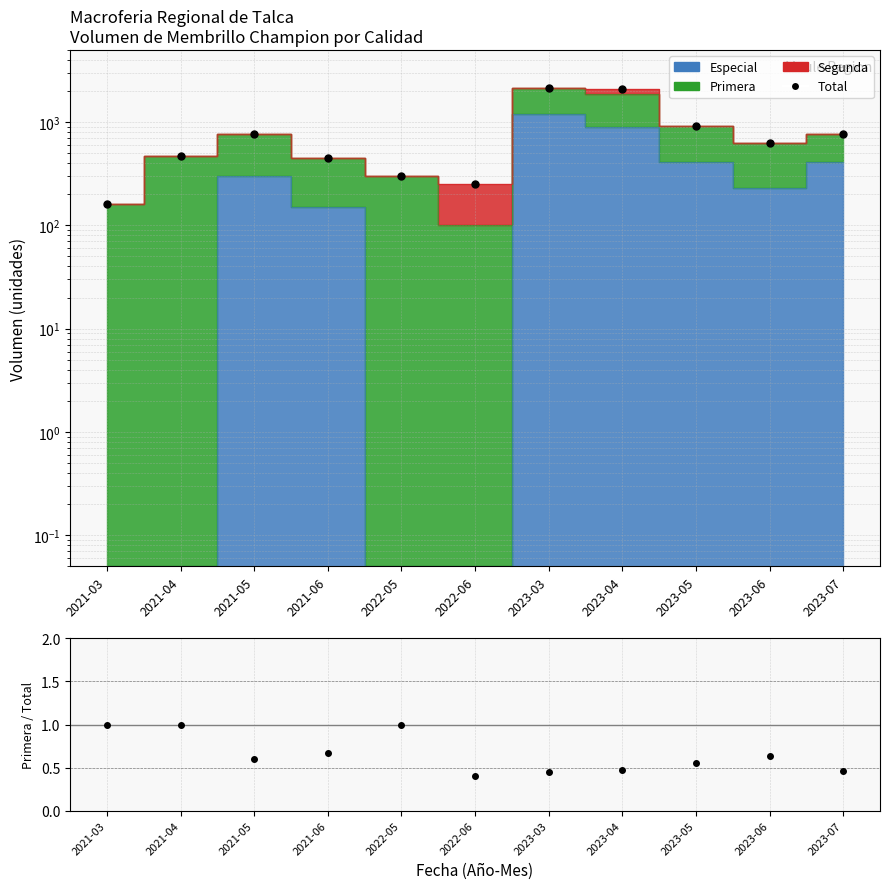

What is the difference between the maximum and second lowest values?

1886